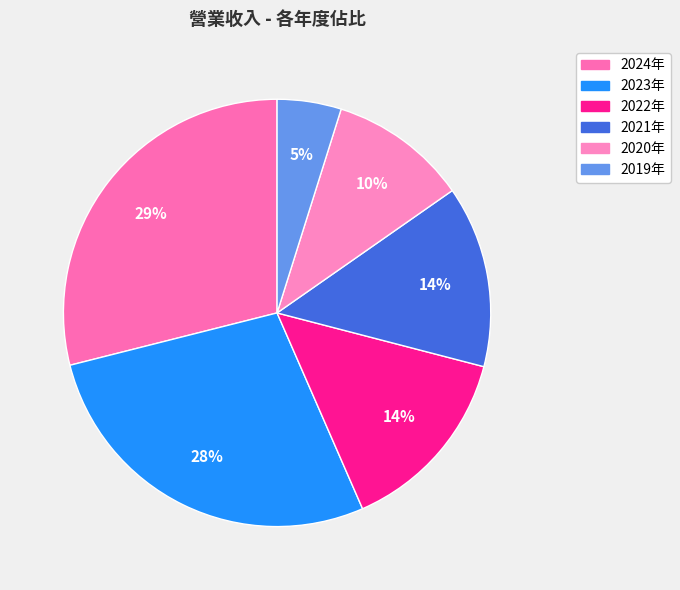

Which slice is the largest?

2024